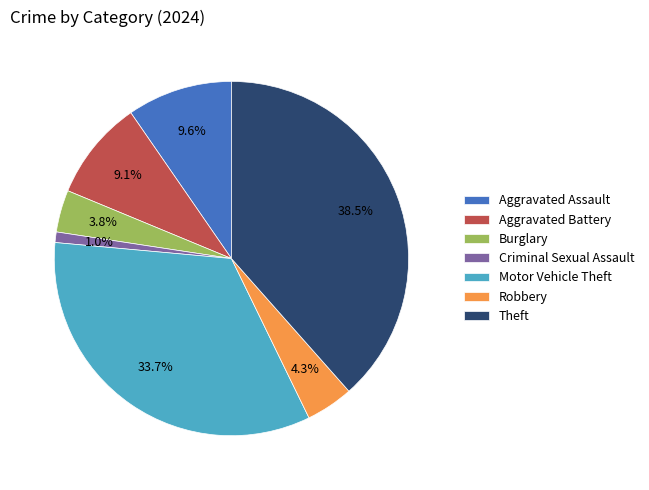

The Burglary slice represents 4% of the pie. True or false?

True